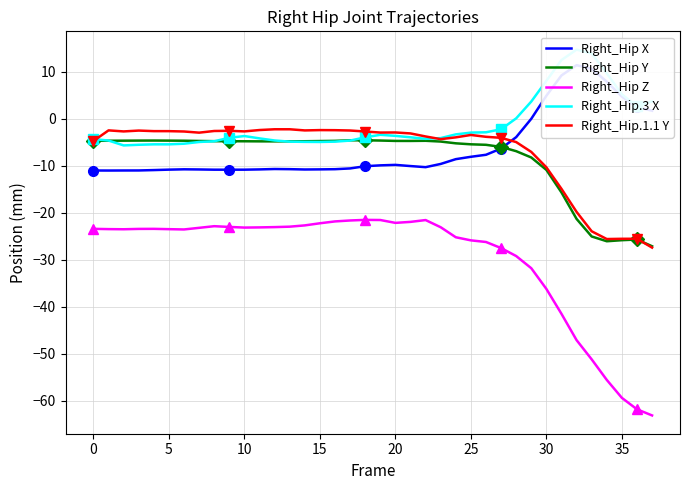

Does the chart have visible grid lines?

Yes